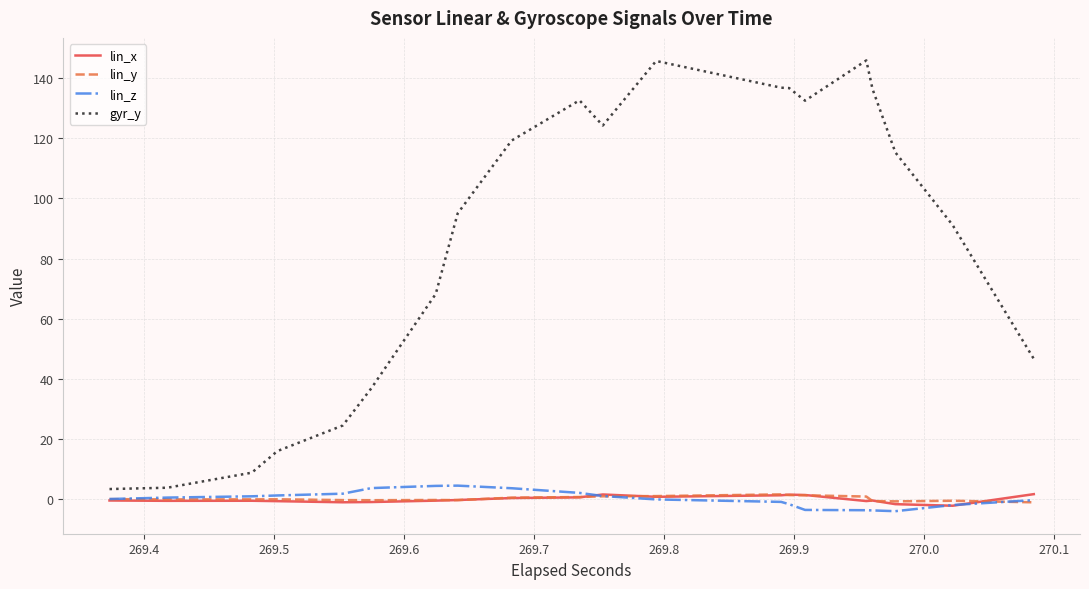

How many values in lin_x are below zero?

24